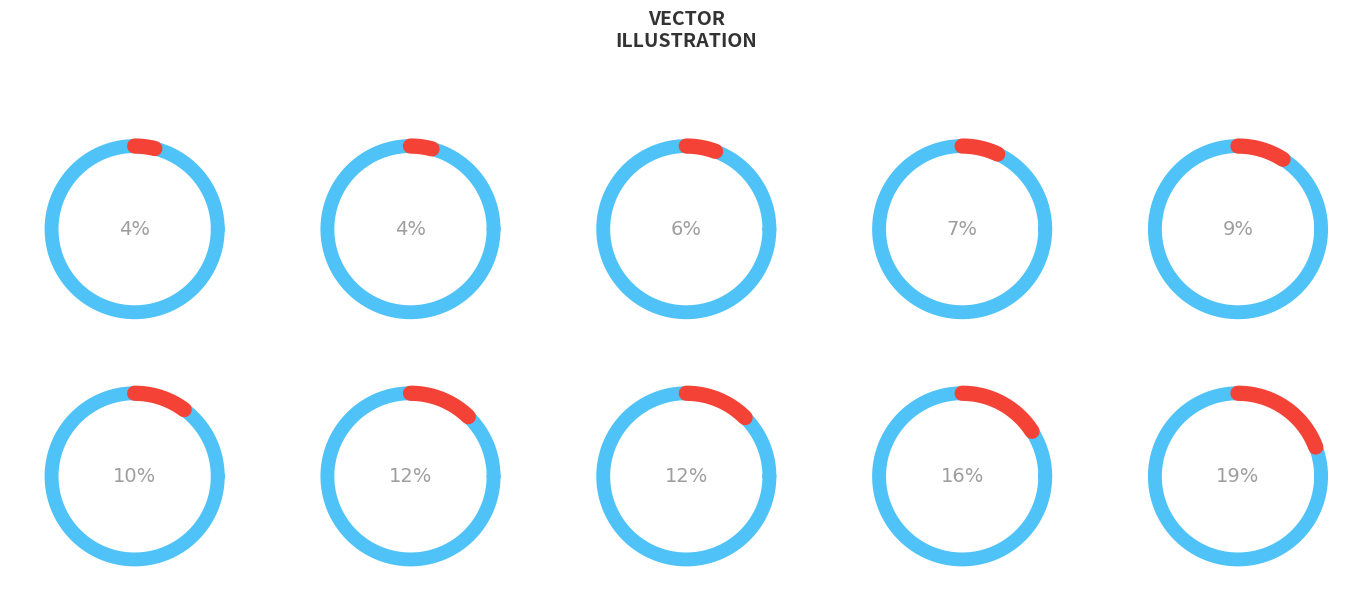

Does 2020-03-06 account for over 50% of the chart?

No